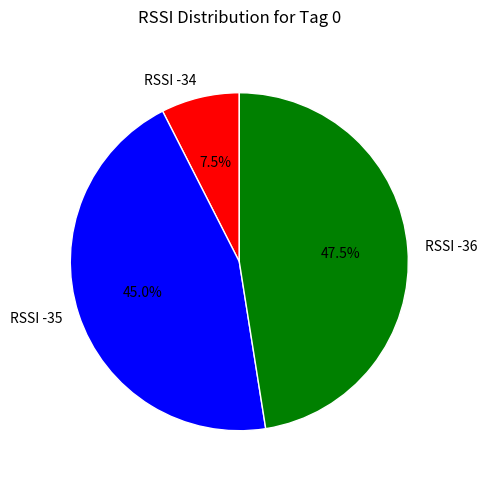

Is there a majority slice in this chart?

No